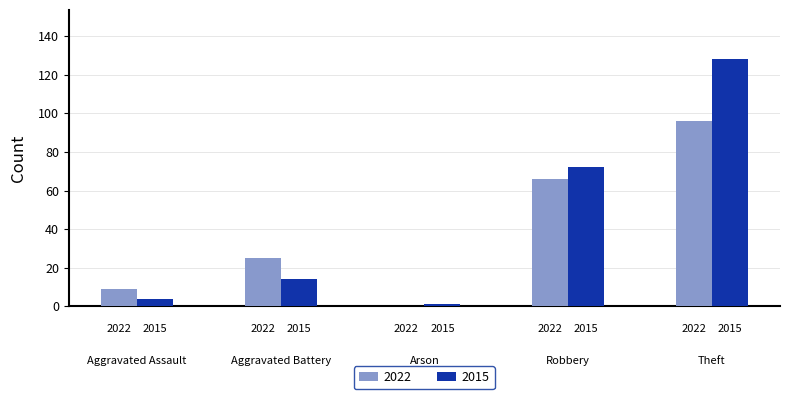

At which label does 2022 first exceed 25?

Robbery